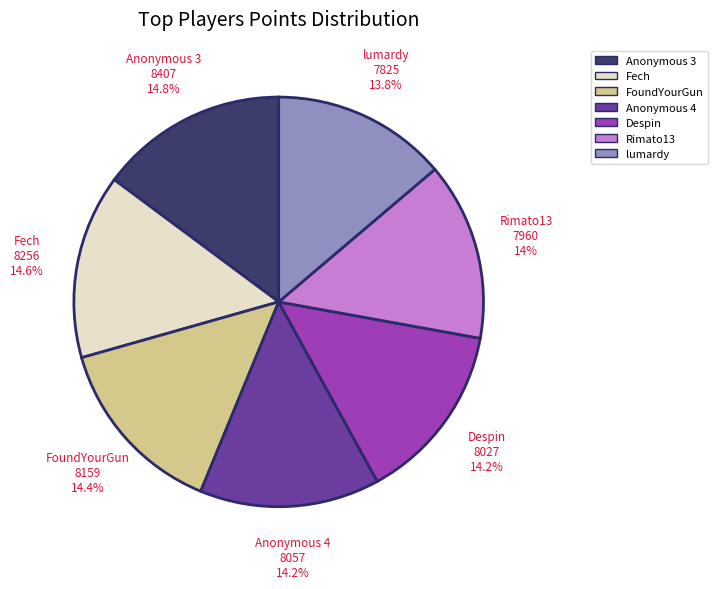

What percentage is NOT represented by Despin?

85.8%